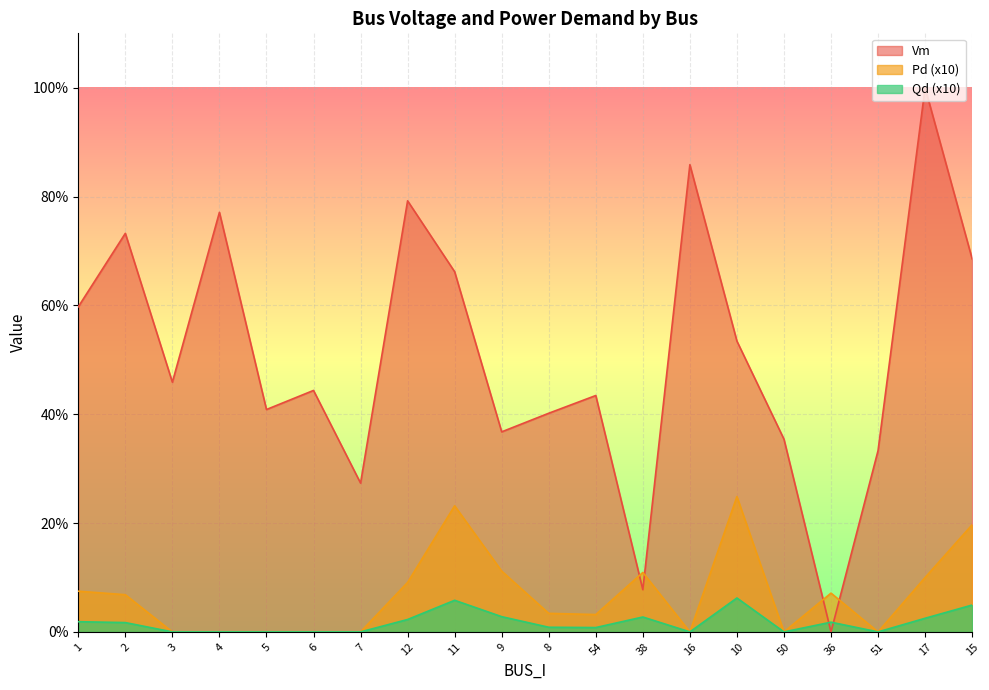

Which series ends up on top after the final intersection of Vm and Pd?

Vm